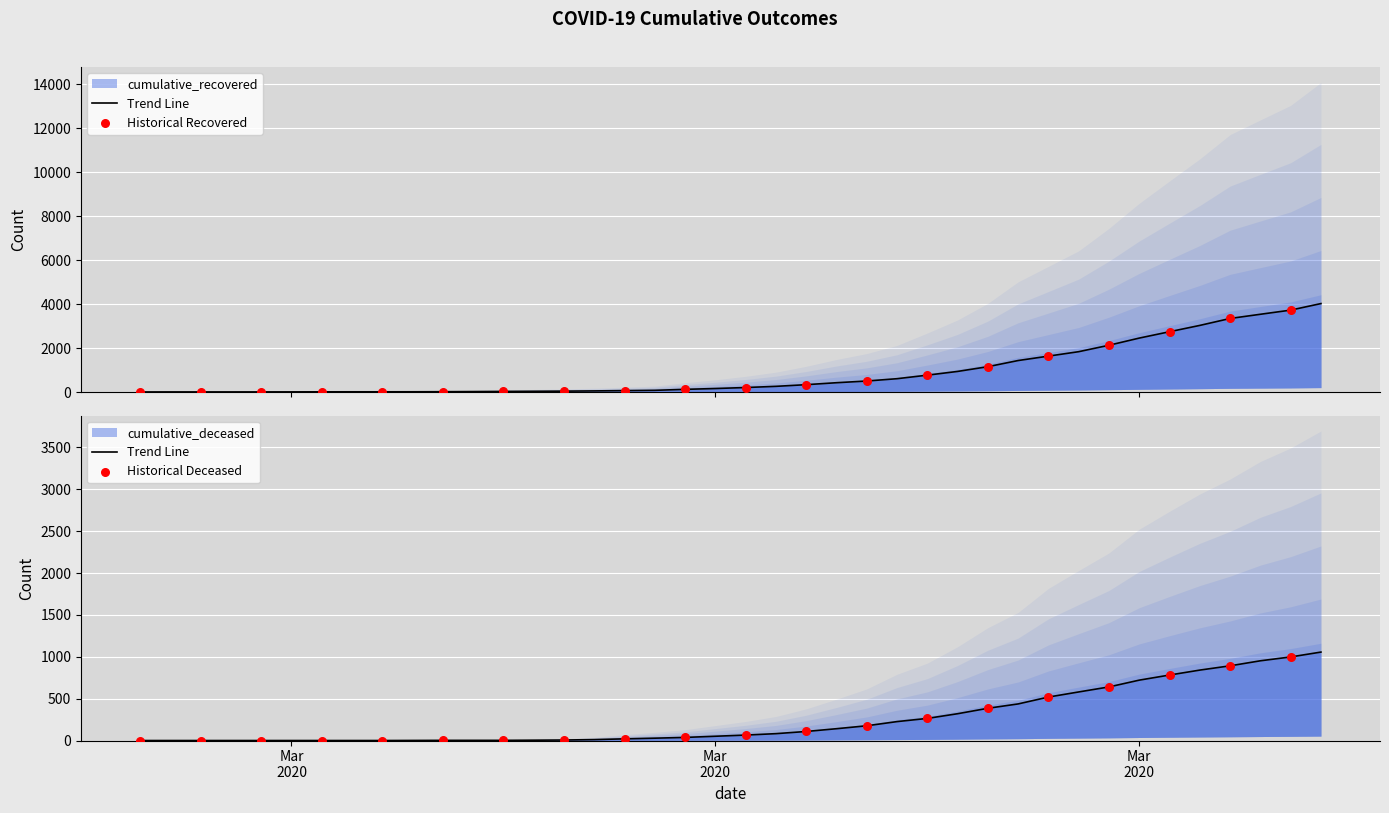

Is the value of cumulative_recovered at 2020-02-27 greater than the value of cumulative_deceased at 2020-03-28?

No